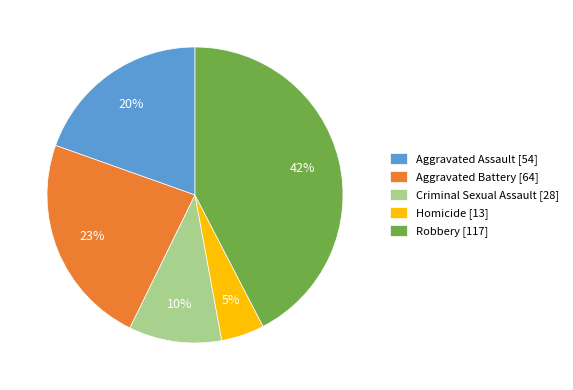

Count the number of slices in the pie.

5